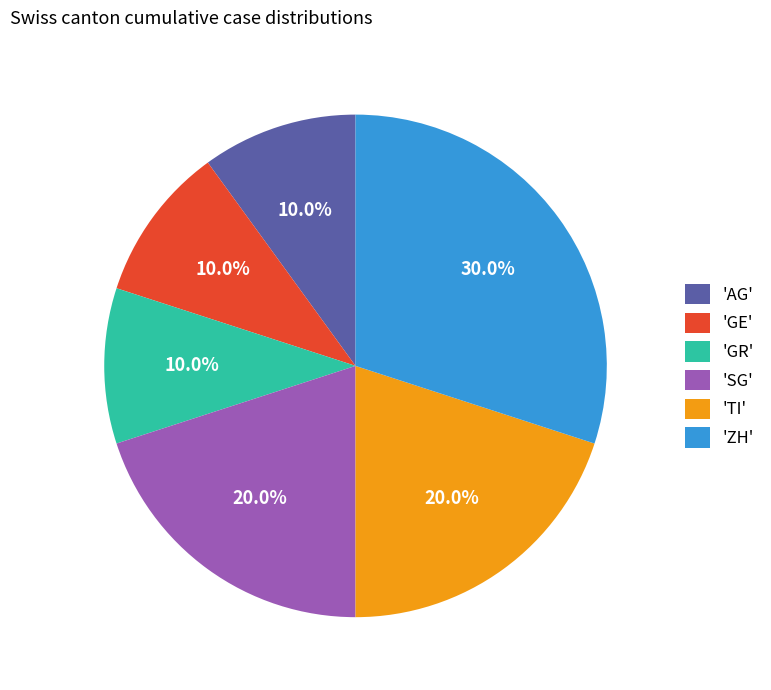

How many segments does this pie chart have?

6